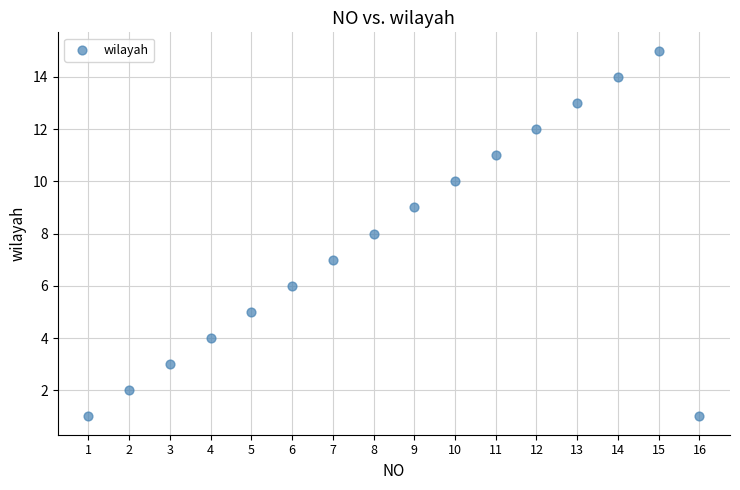

What is the range of Y values (max minus min)?

14